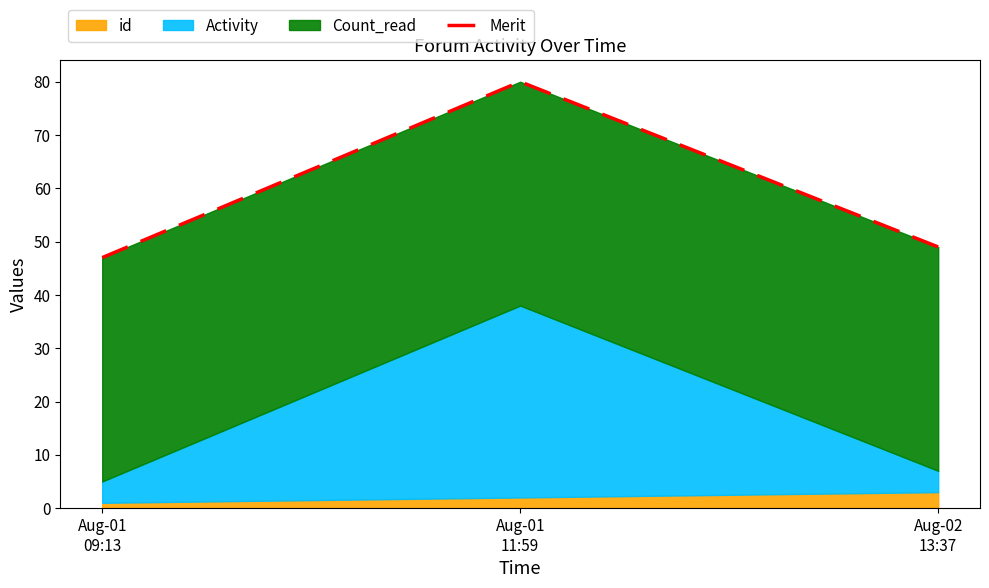

The chart shows a value of 80 at Aug-01
11:59. True or false?

True